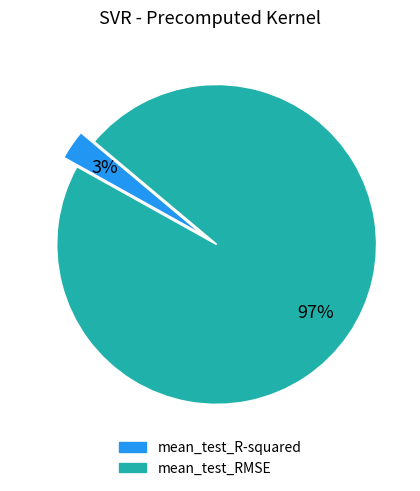

Is the sum of mean_test_RMSE and mean_test_R-squared greater than half?

Yes